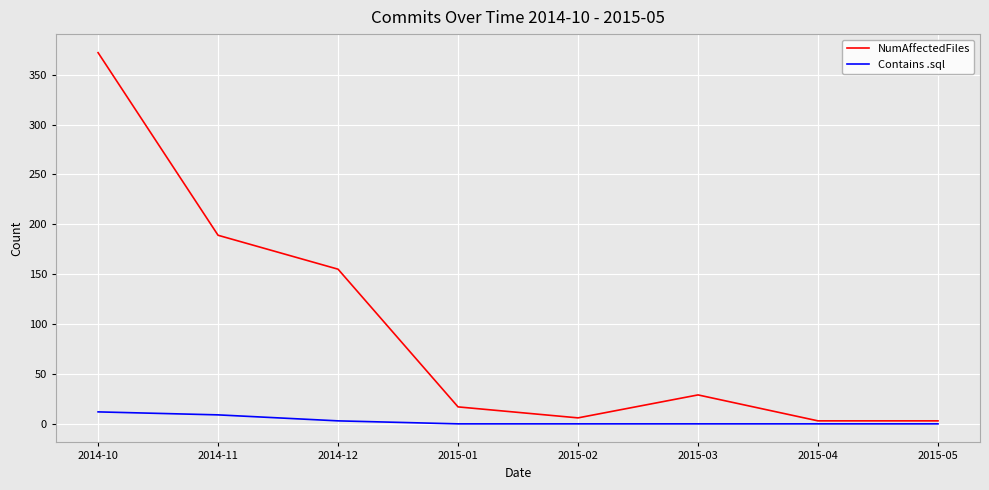

What are all the series names shown in the legend?

NumAffectedFiles, Contains .sql